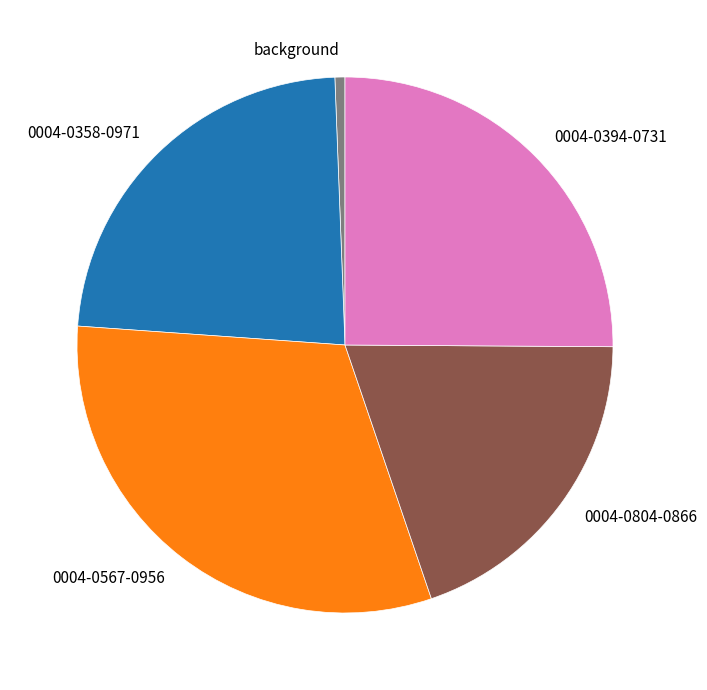

Which has a higher value, 0004-0358-0971 or 0004-0804-0866?

0004-0358-0971